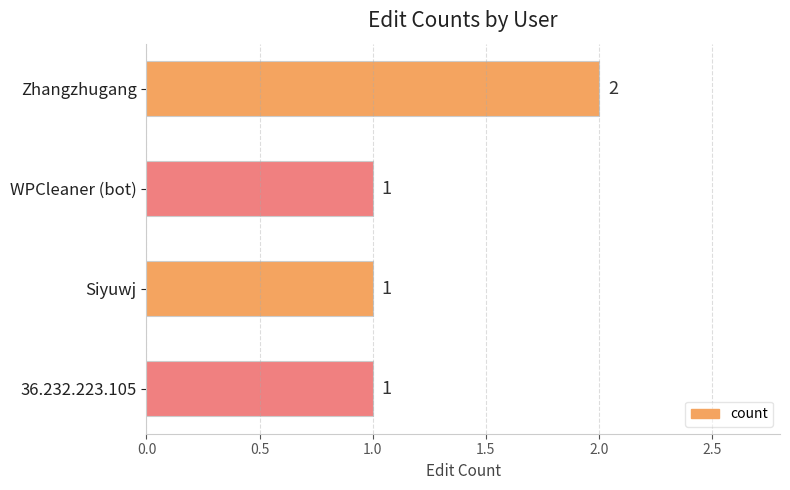

What is the label of the 2nd bar from the top?

WPCleaner (bot)